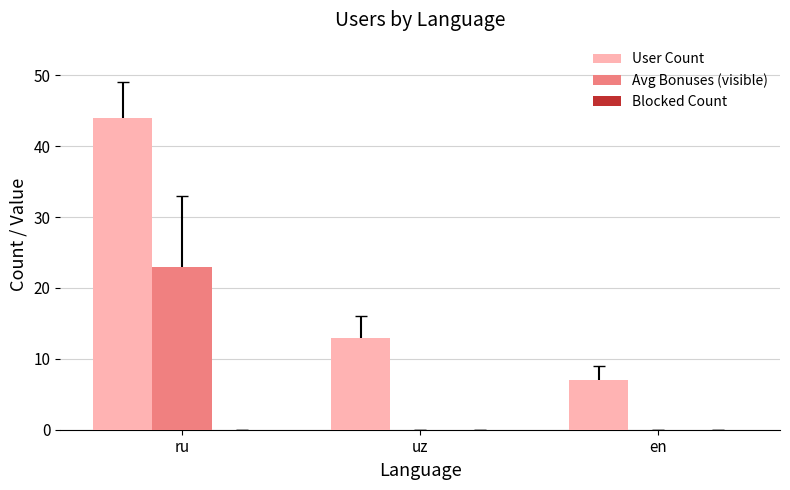

What is the highest value of the Avg Bonuses (visible) series?

23